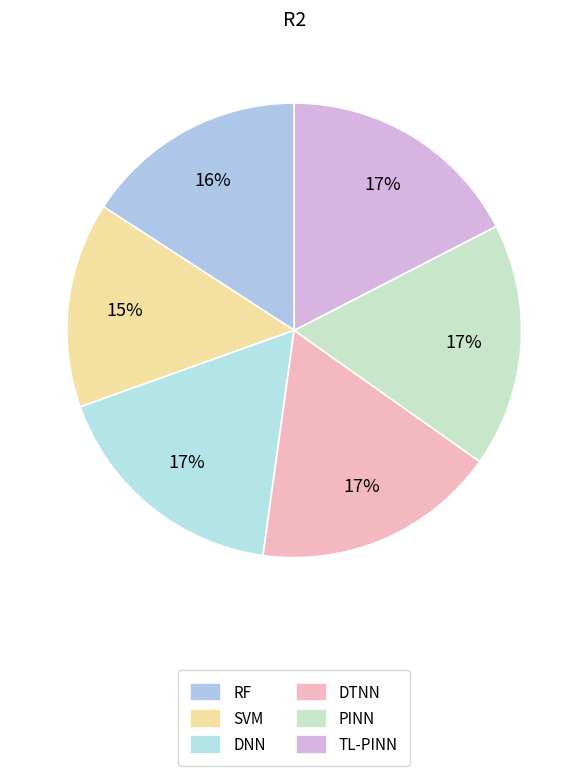

To the nearest percent, what is the combined percentage of DTNN and RF?

33%